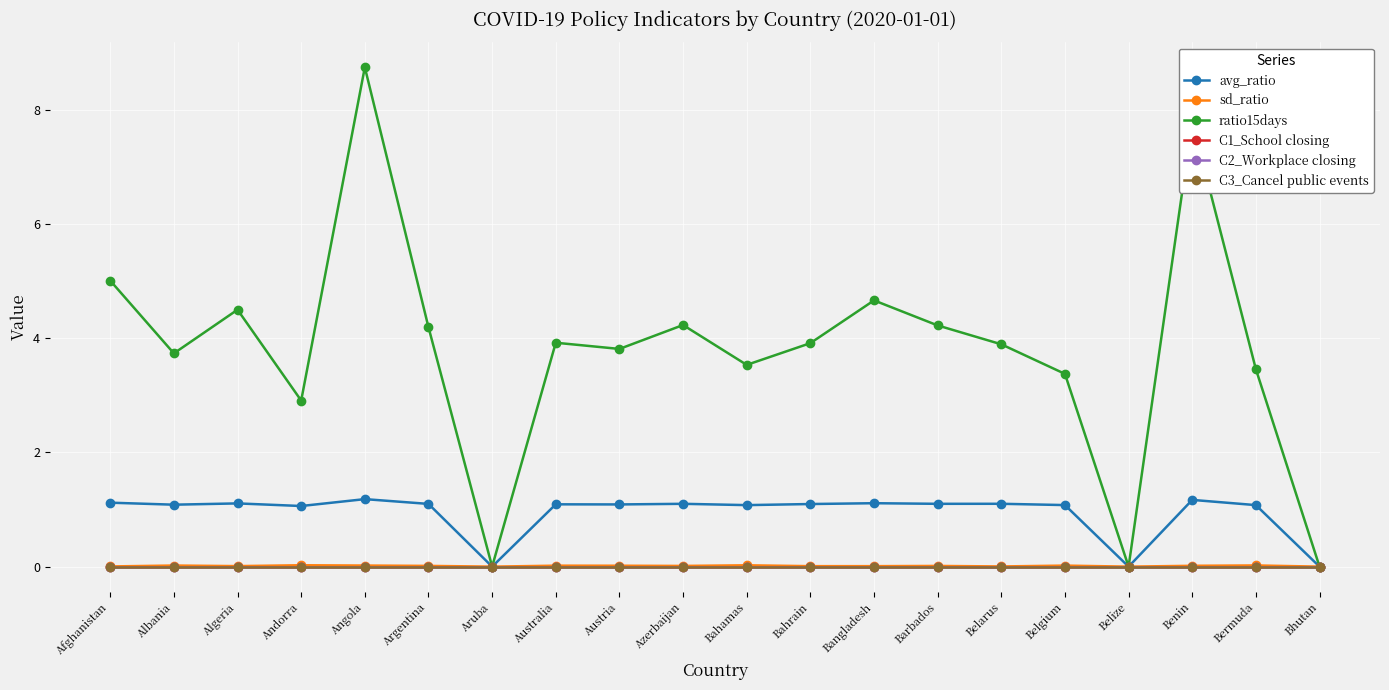

Where does the ratio15days series first go above 3?

Afghanistan